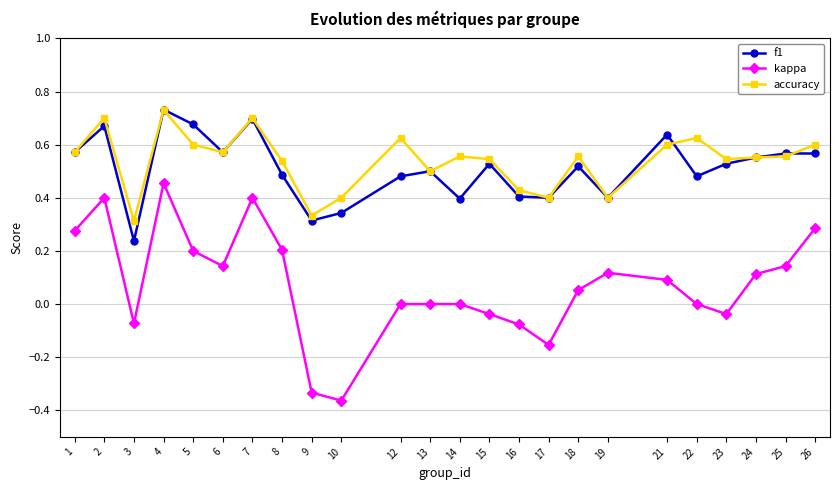

At how many categories does at least one series exceed 0?

24